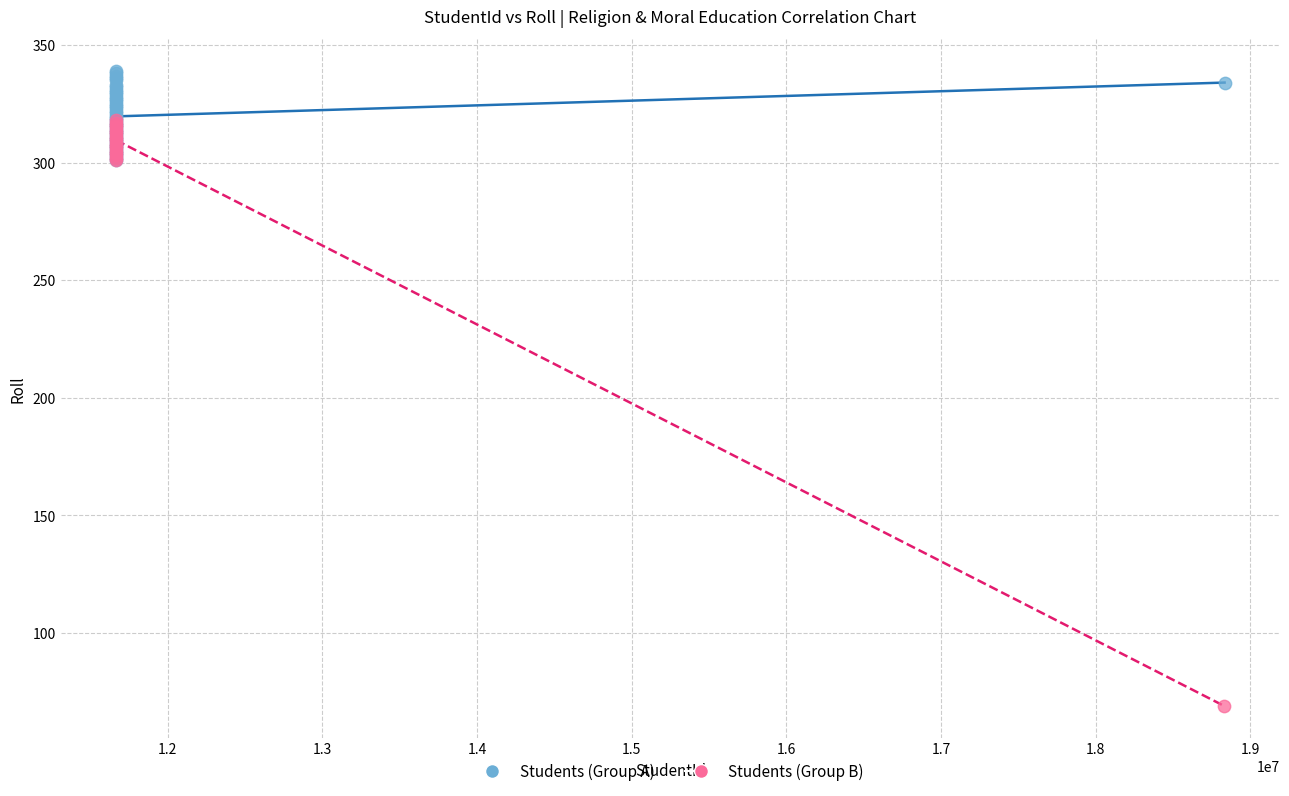

Which series reaches the maximum Y coordinate?

Students (Group A)